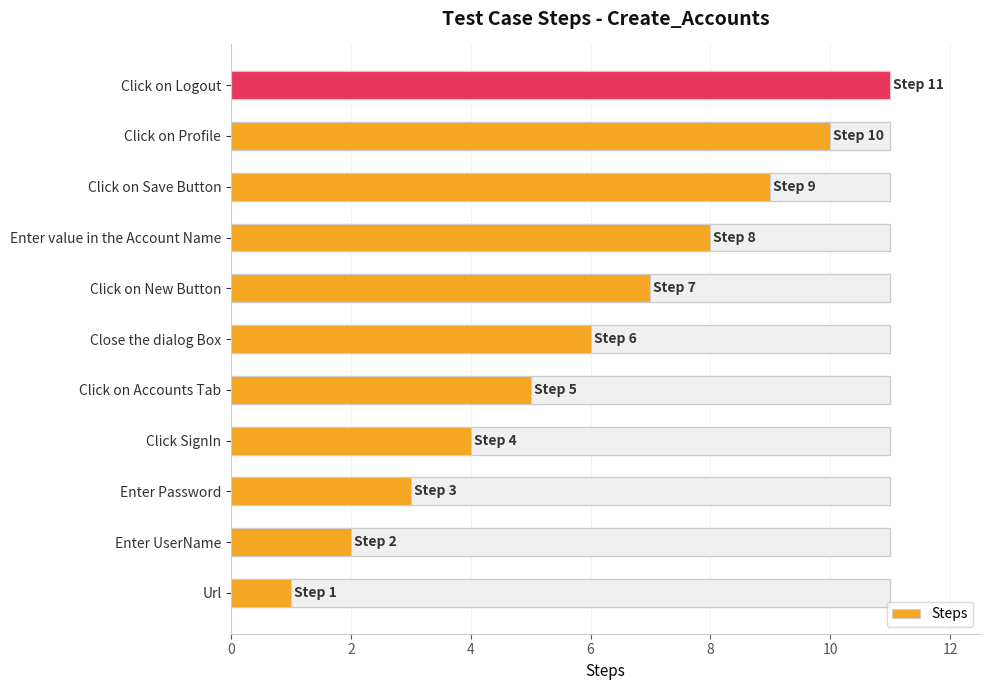

Approximately how many times larger is the value at Url compared to Click on Profile?

0.1